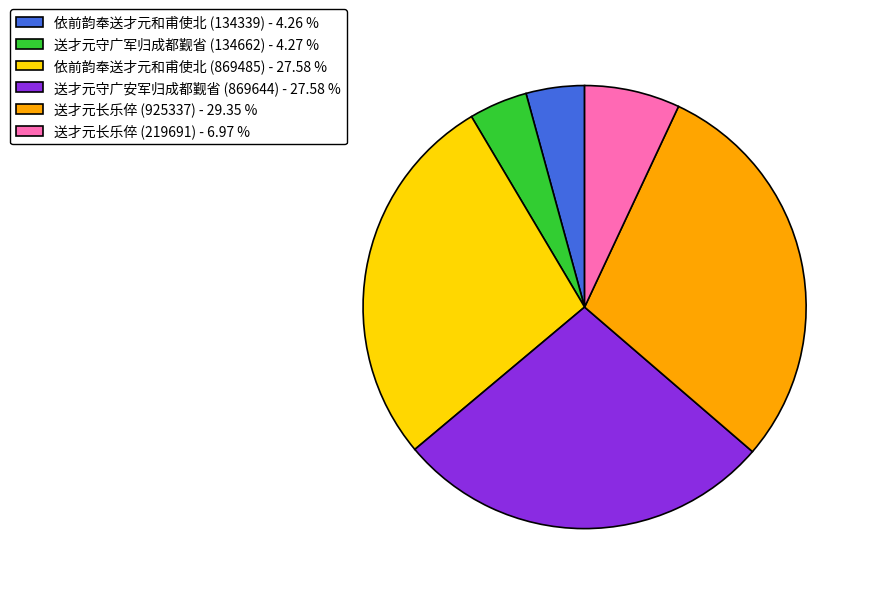

Is the sum of 依前韵奉送才元和甫使北 (134339) - 4.26 % and 送才元守广军归成都觐省 (134662) - 4.27 % greater than half?

No